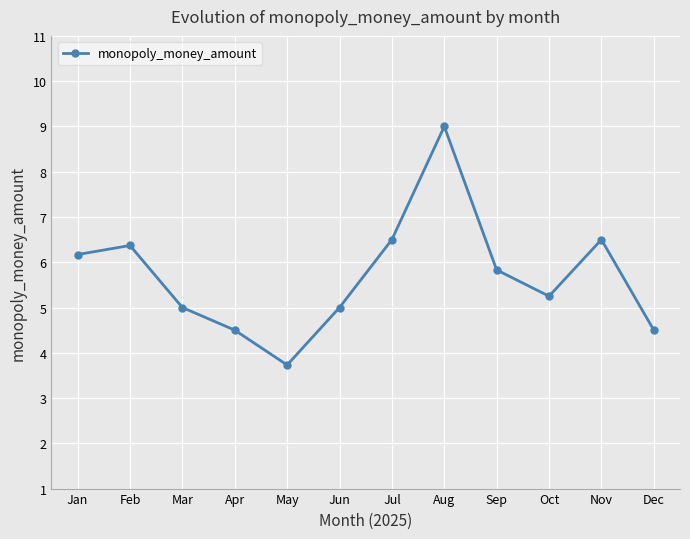

Which category has the lowest value across all series?

May